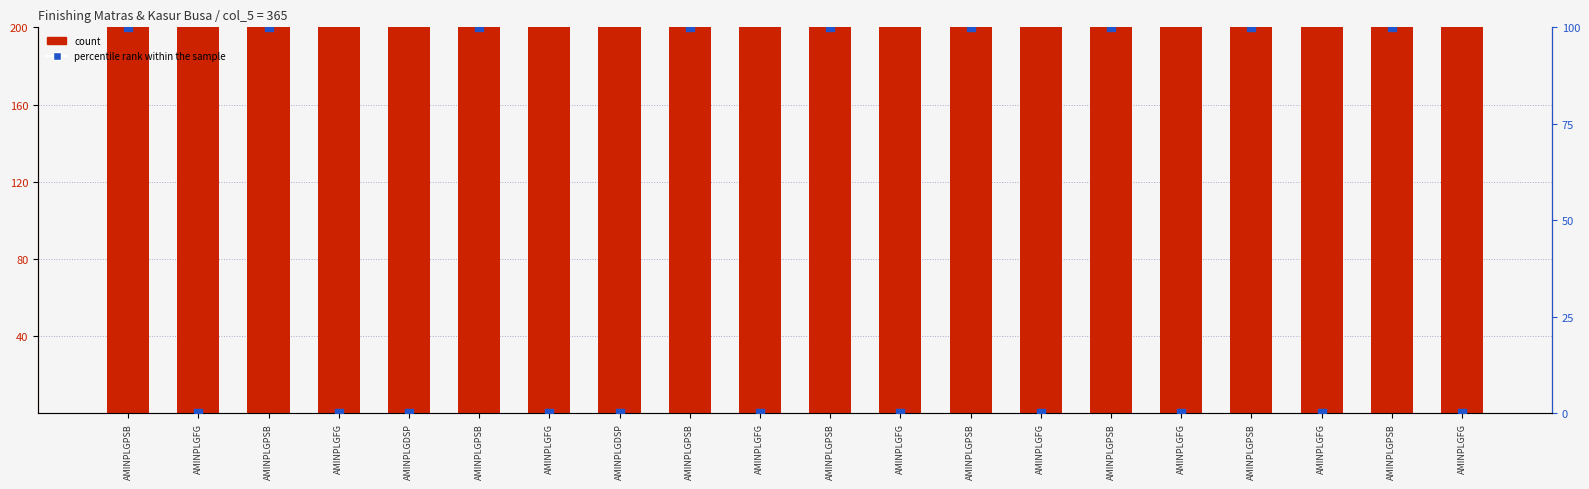

At which category is the sum across all series the highest?

AMINPLGPSB